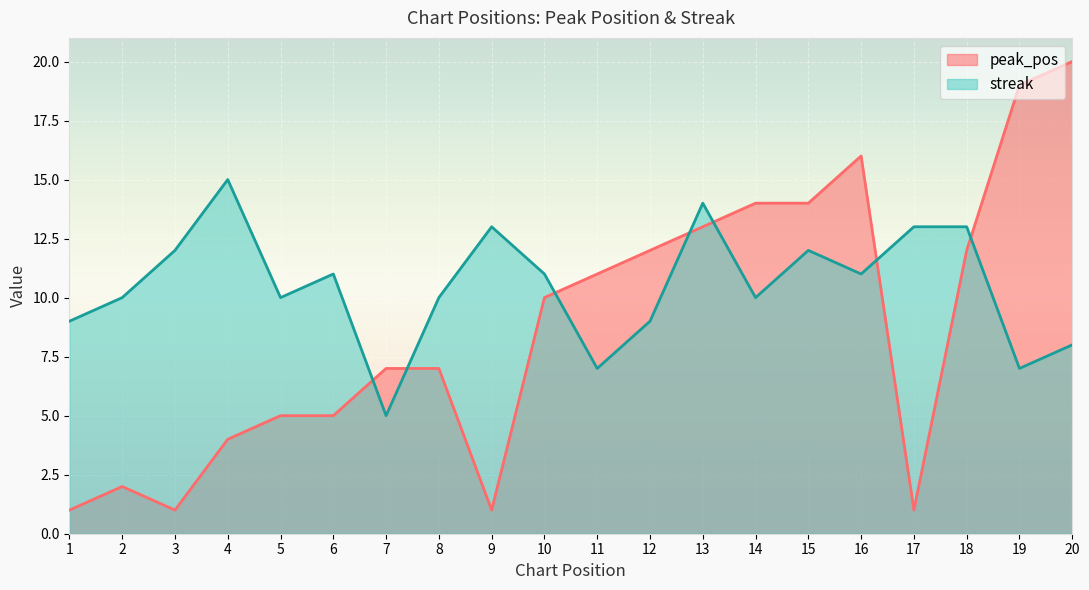

What is the value of the streak point at the 15th from the left?

12